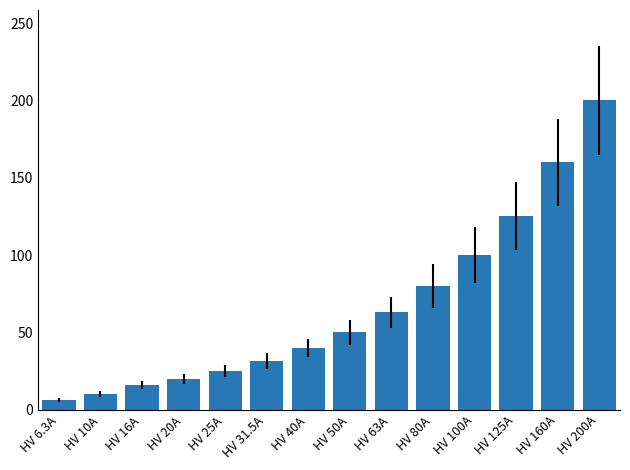

What is the difference between the values at HV 25A and HV 20A?

5.0